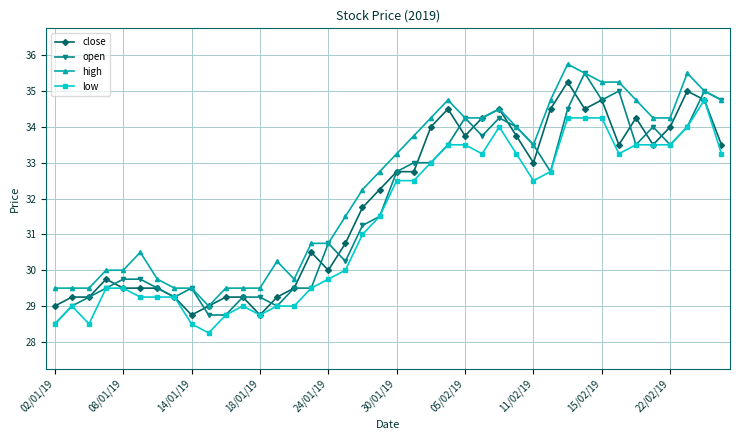

True or false: close has more than 1 points higher than both neighbors.

True